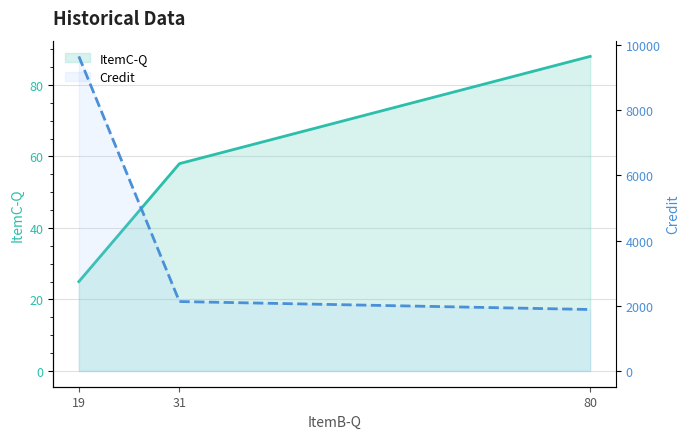

What are all the series names shown in the legend?

ItemC-Q, Credit